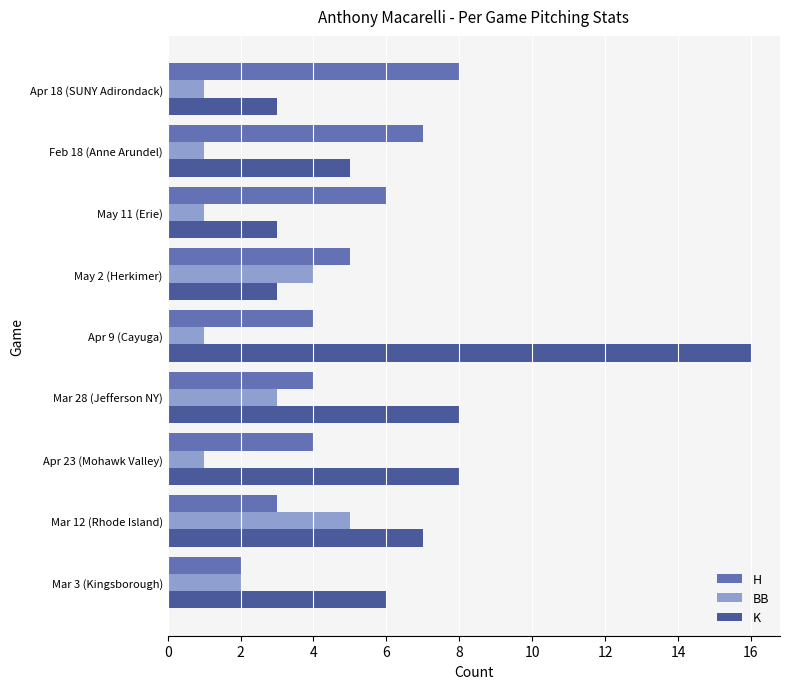

Between Mar 12 (Rhode Island) and Apr 23 (Mohawk Valley), which series saw the biggest shift?

BB